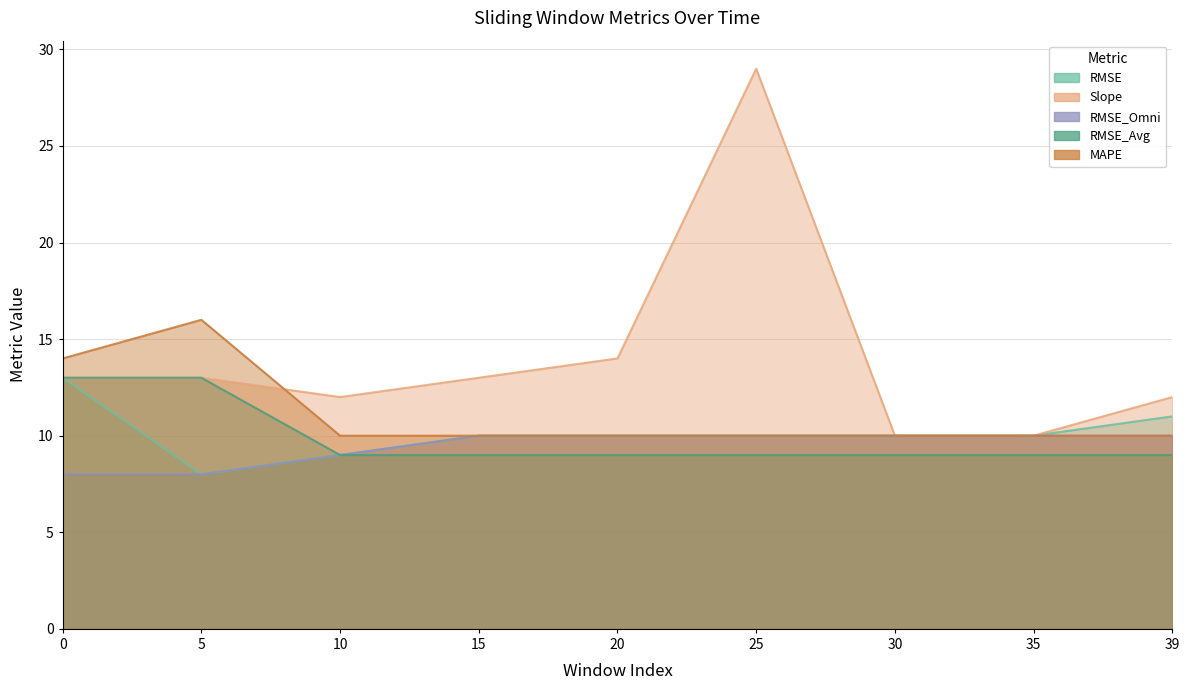

True or false: Slope and RMSE_Avg cross at least once.

False